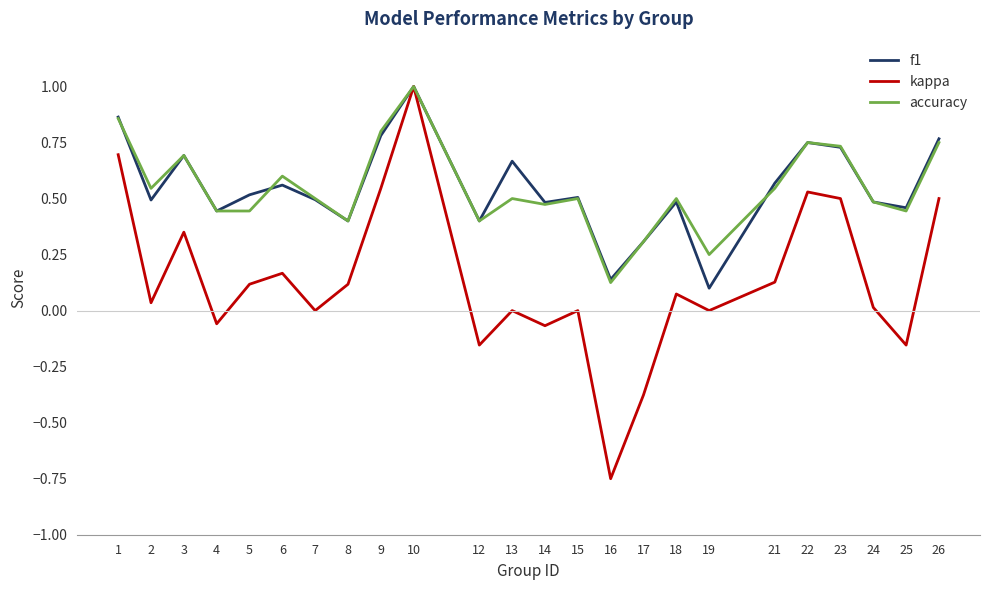

The kappa series shows 0.2 at 23. True or false?

False